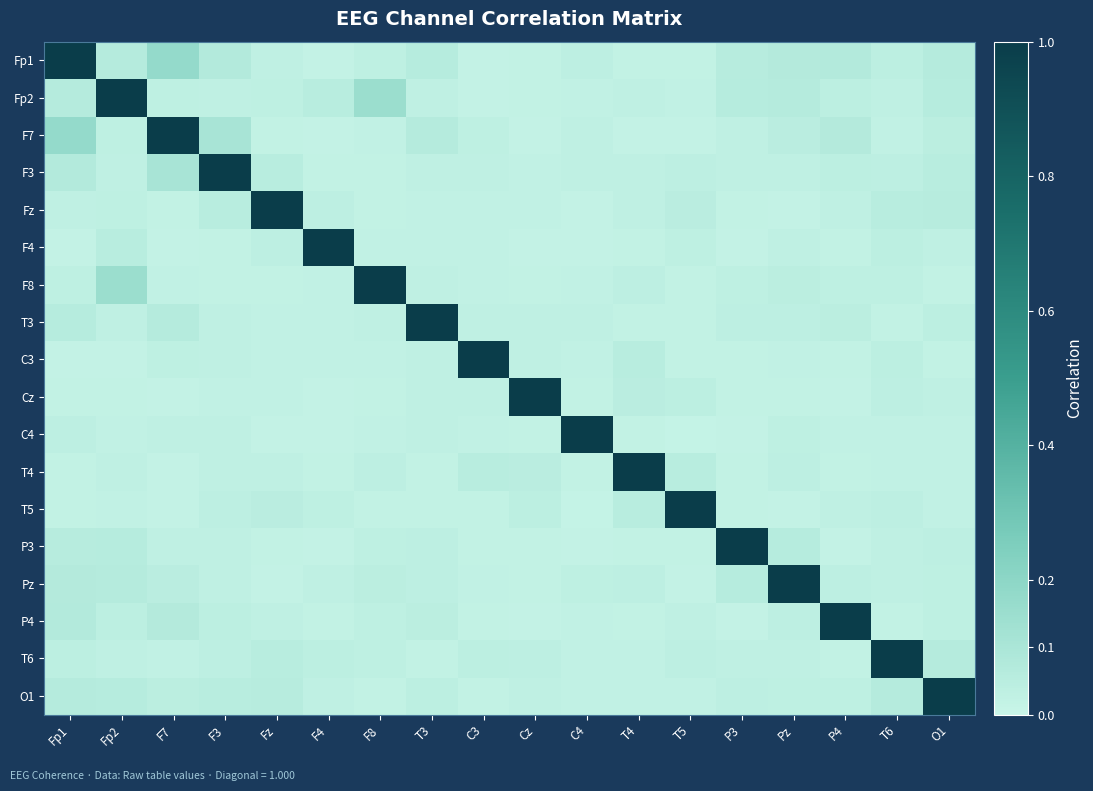

Which has a higher value, Cz or T4?

T4